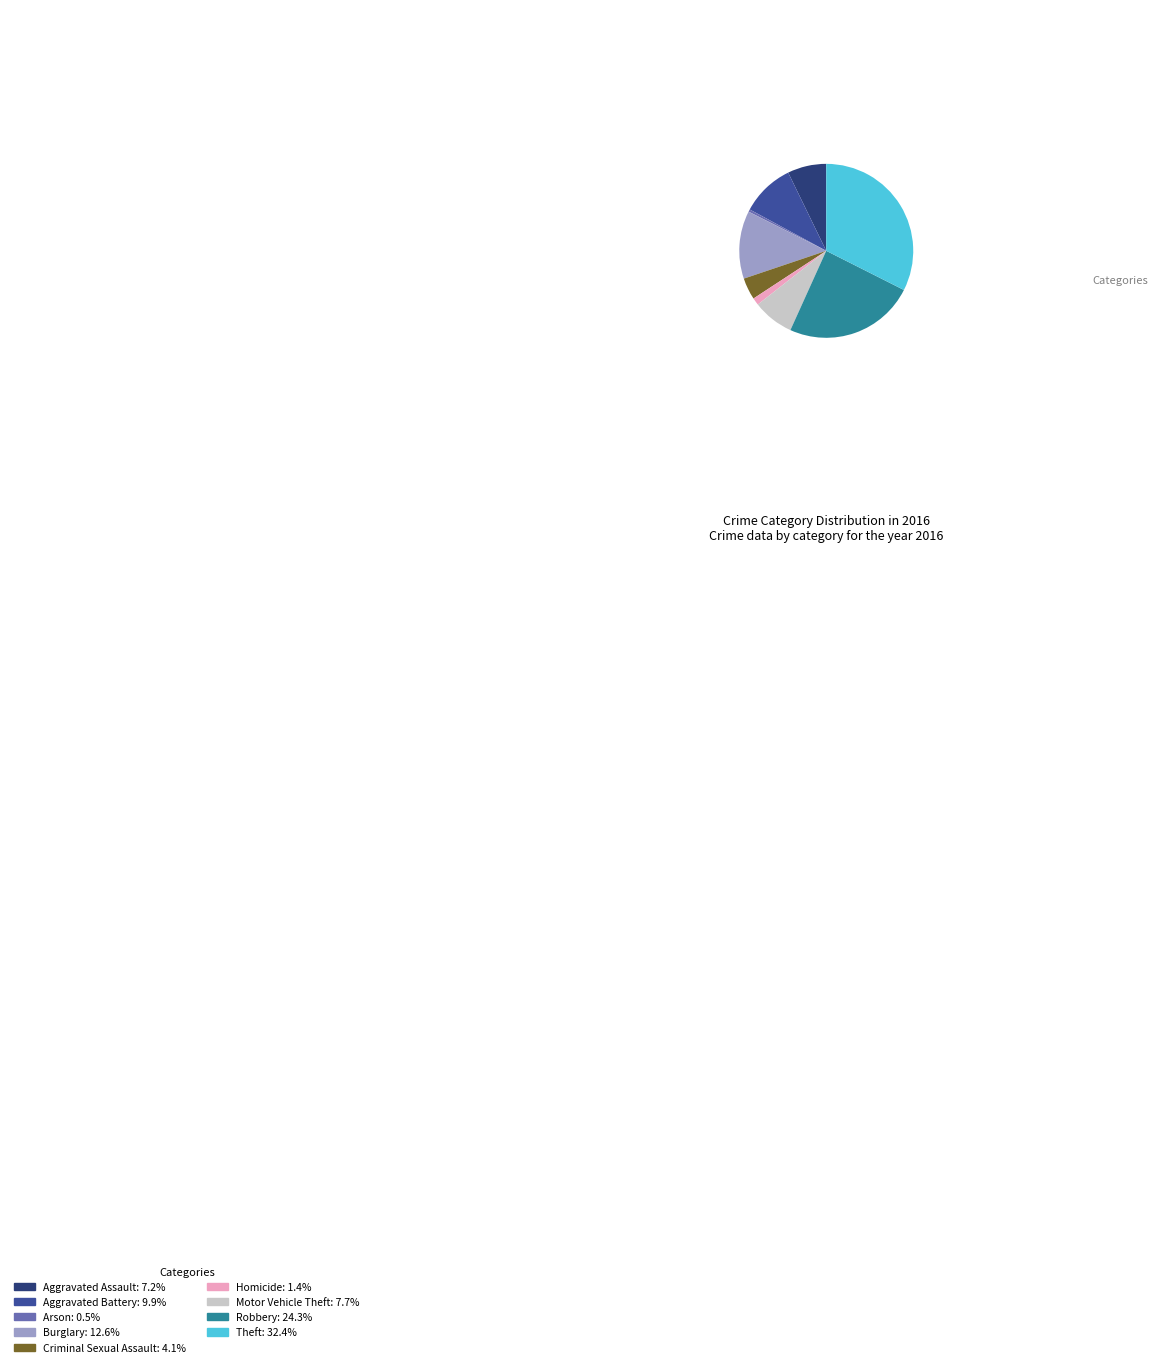

Count the number of slices in the pie.

9